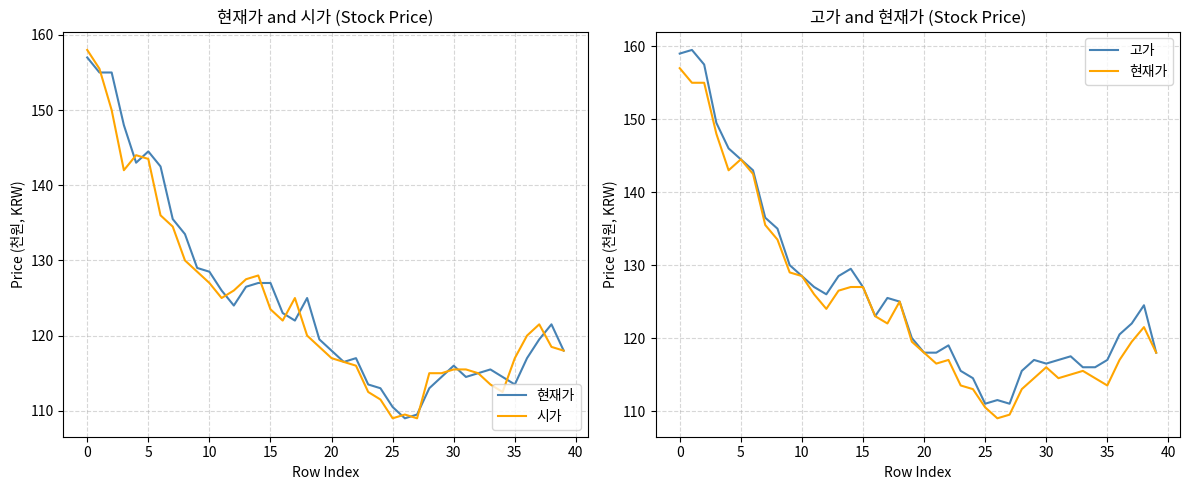

At how many categories does at least one series exceed 146?

4